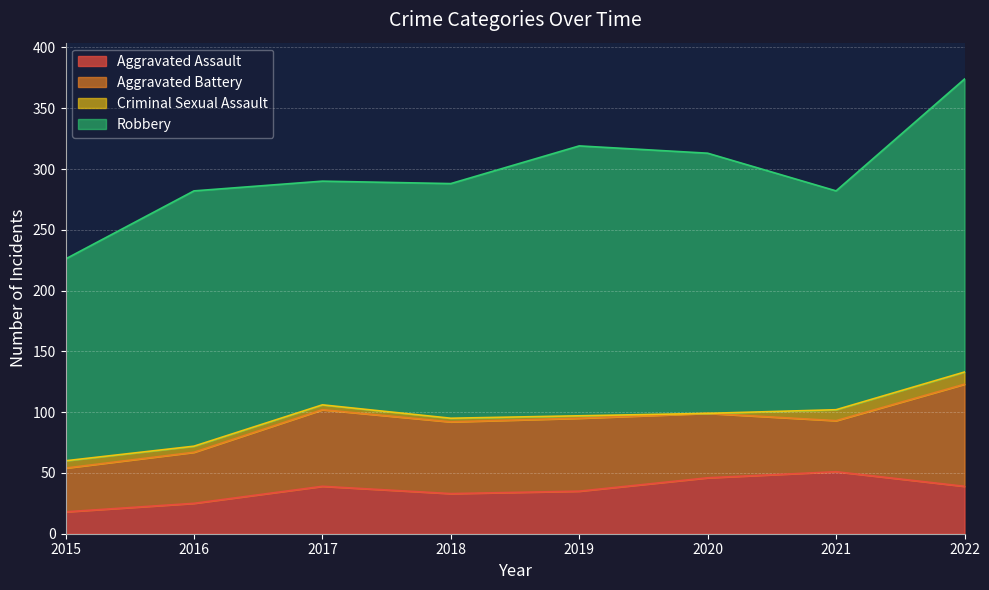

What are all the series names shown in the legend?

Aggravated Assault, Aggravated Battery, Criminal Sexual Assault, Robbery